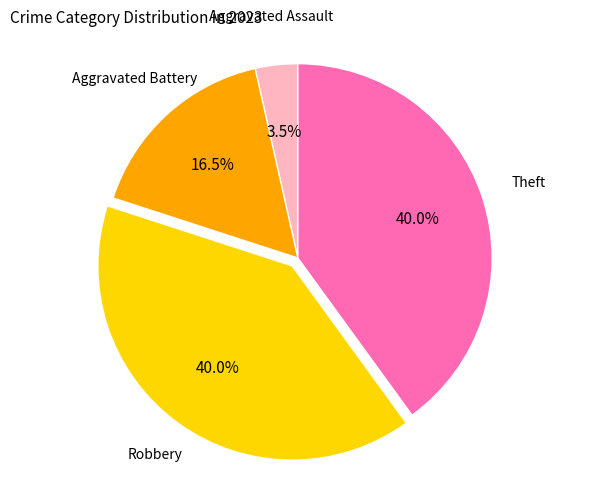

Does any single category account for the majority?

No